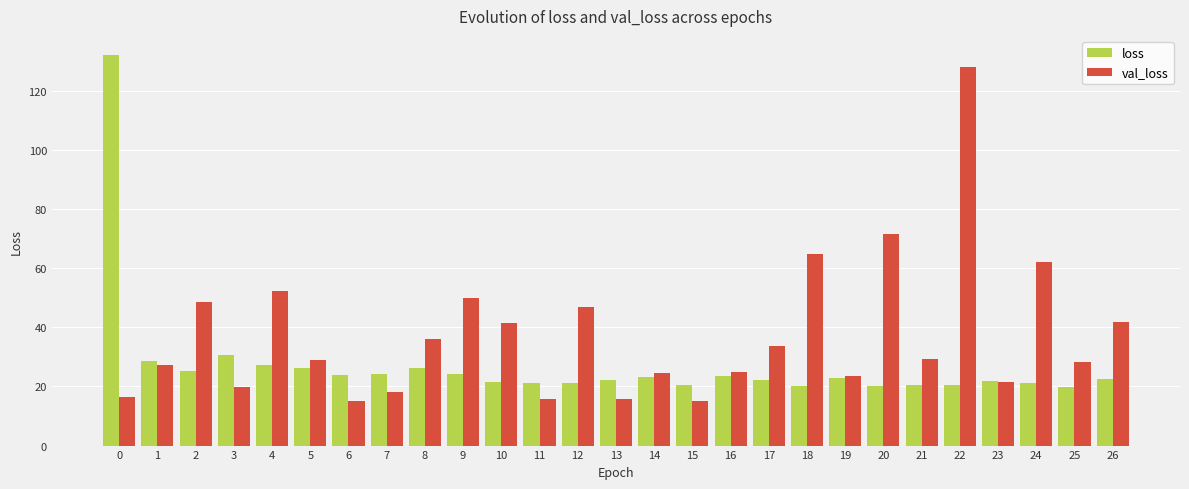

Where does the val_loss series first go above 28?

2